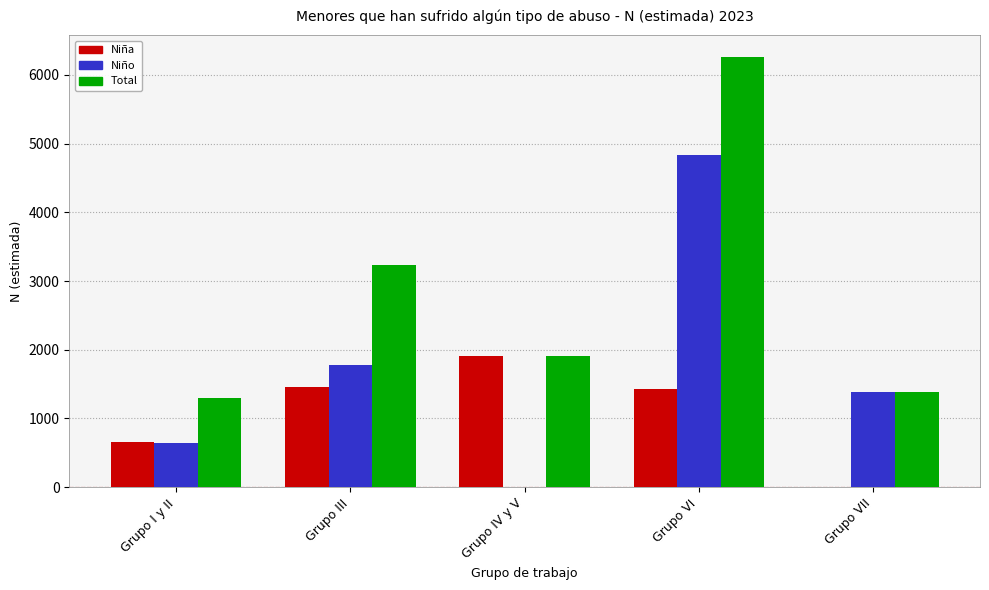

What are all the series names shown in the legend?

Niña, Niño, Total